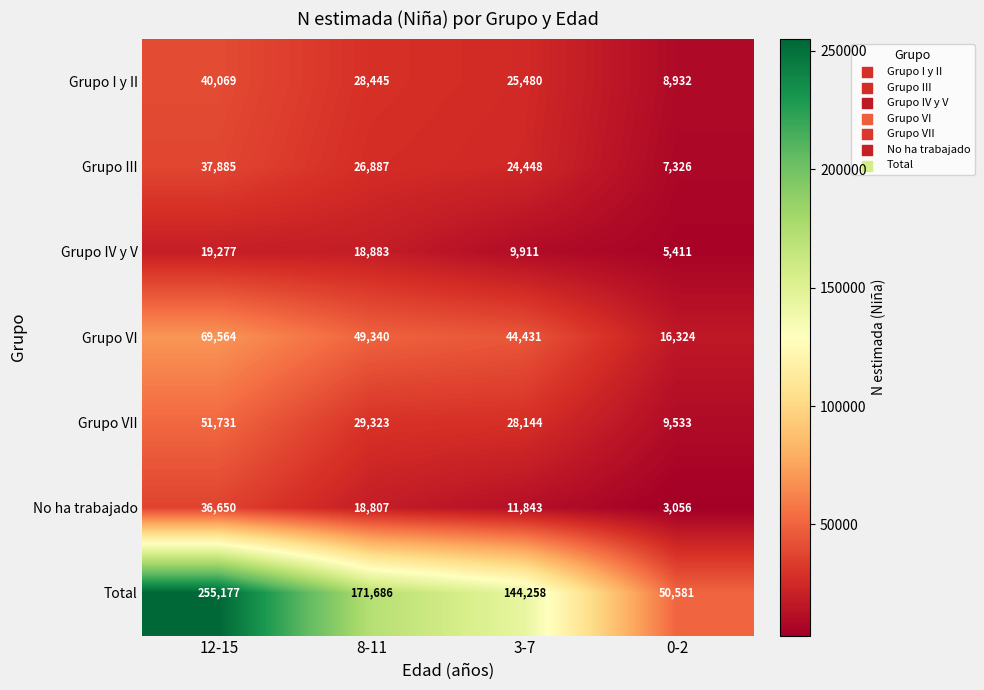

What is the greatest value displayed?

255177